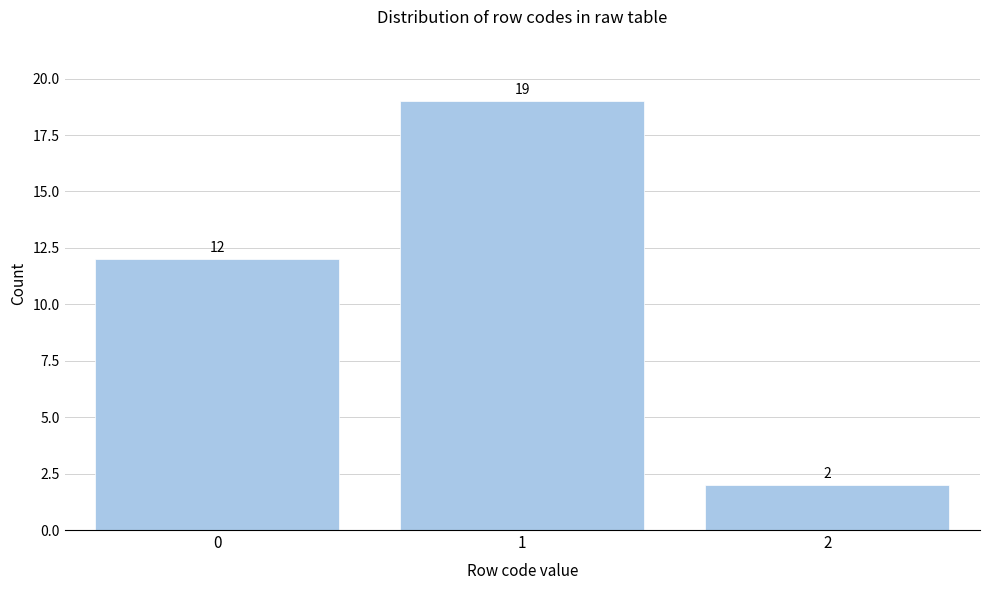

Reading right to left, transcribe all the data shown in this chart.

2=2	1=19	0=12